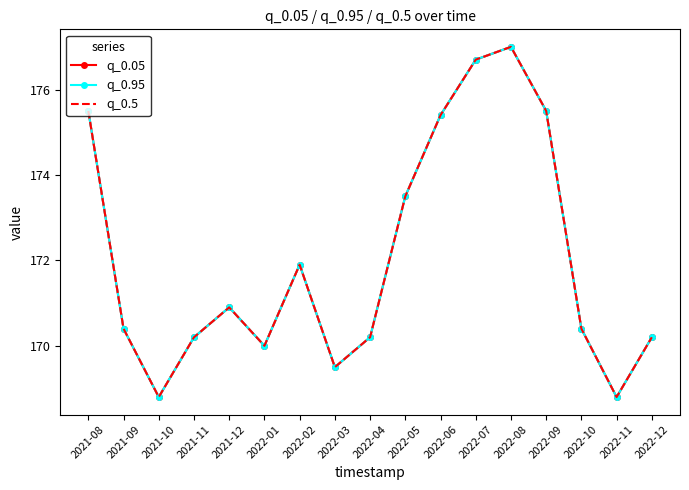

Is this an area chart (filled region under the line)?

No